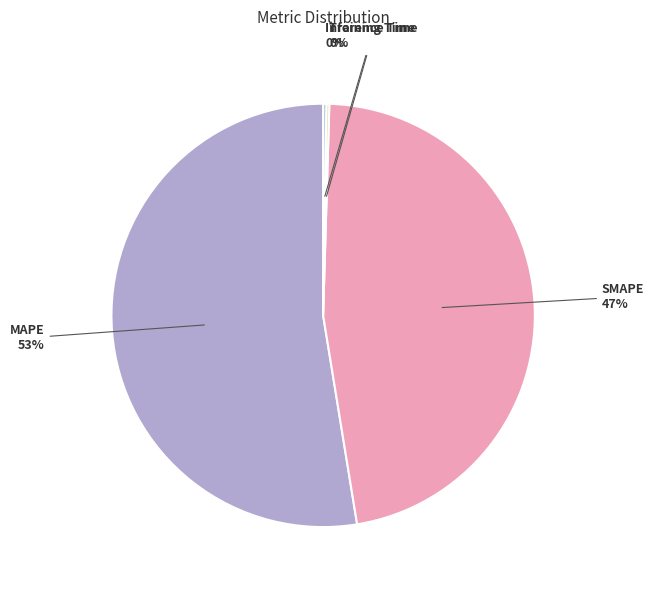

To the nearest percent, what is the average slice percentage?

25%